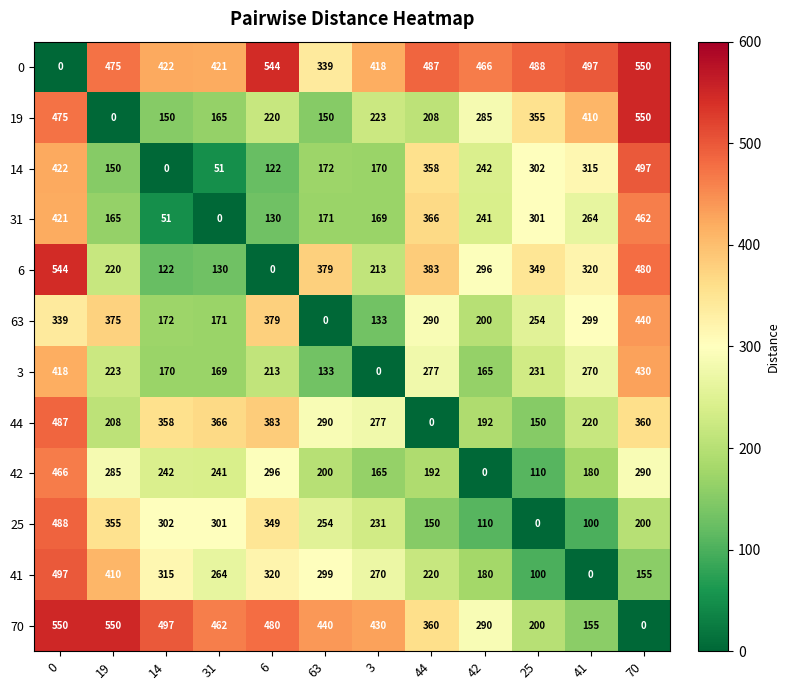

What is the spread (max minus min) of values at 19?

550